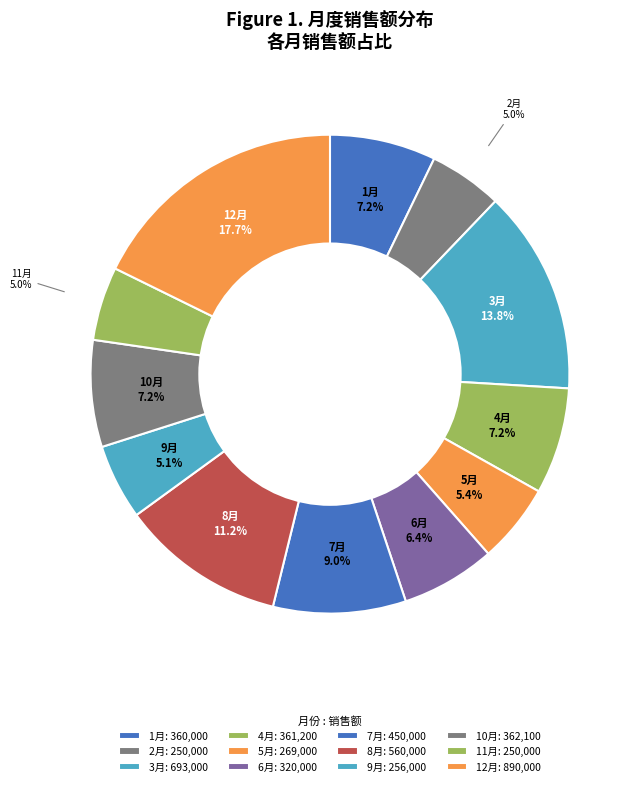

To the nearest percent, what is the average slice percentage?

8%